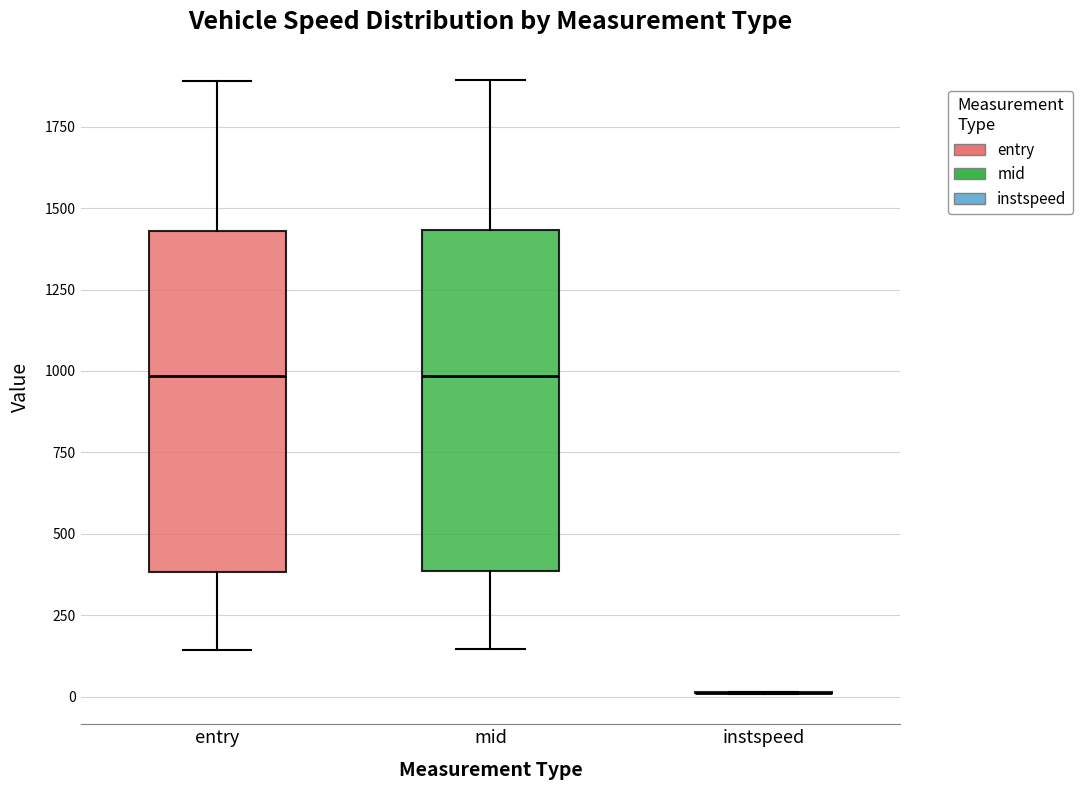

Reading left to right, read every box against the y-axis: the position of its median line, the range the box covers, and the ends of its whiskers. The values are not printed on the chart, so give them approximately, as read against the axis.

entry: median 1000, box 400 to 1450, whiskers 150 to 1900
mid: median 1000, box 400 to 1450, whiskers 150 to 1900
instspeed: box collapsed to a line at 0, whiskers 0 to 0